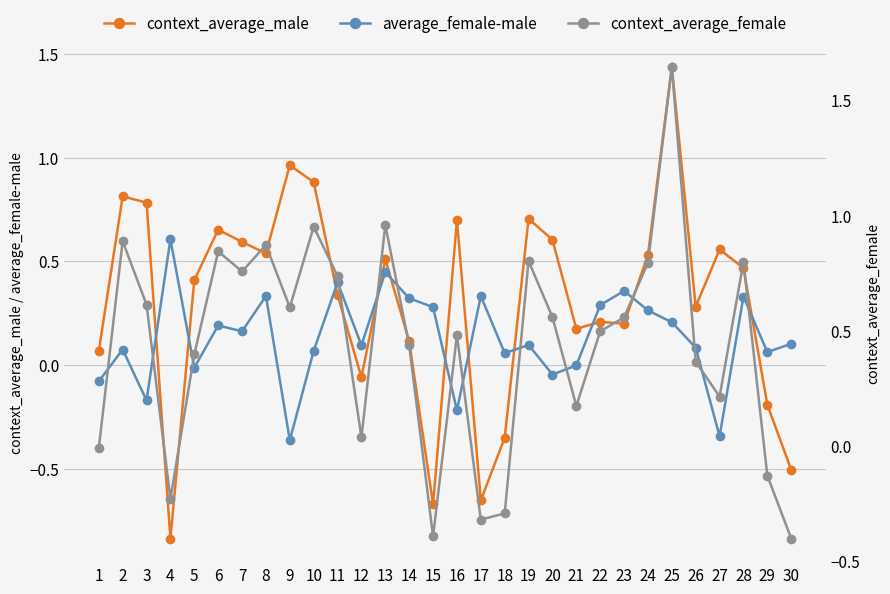

True or false: average_female-male and context_average_female intersect in this chart.

True